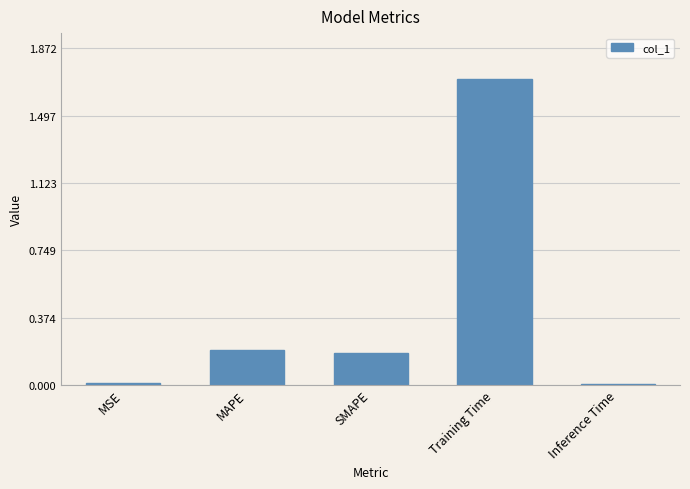

What is the approximate value at Training Time?

1.7